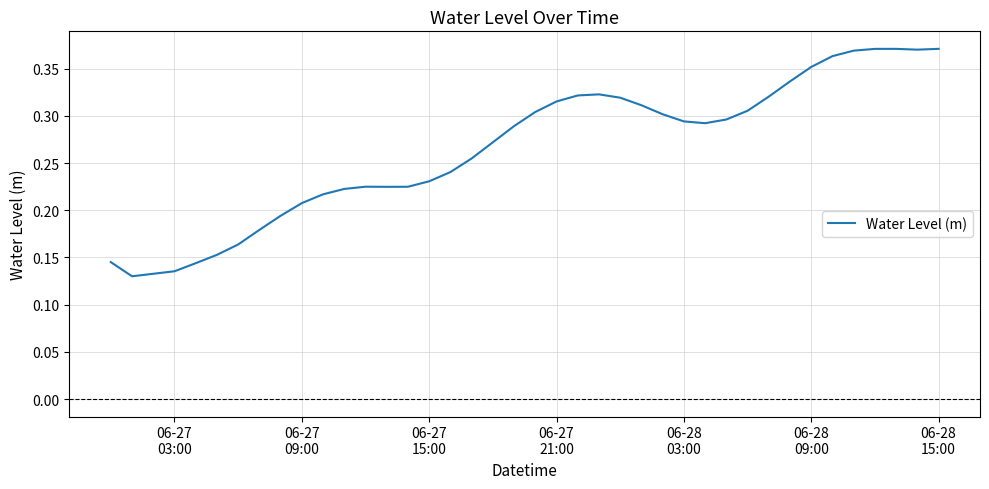

How many values are between 0 and 1?

40